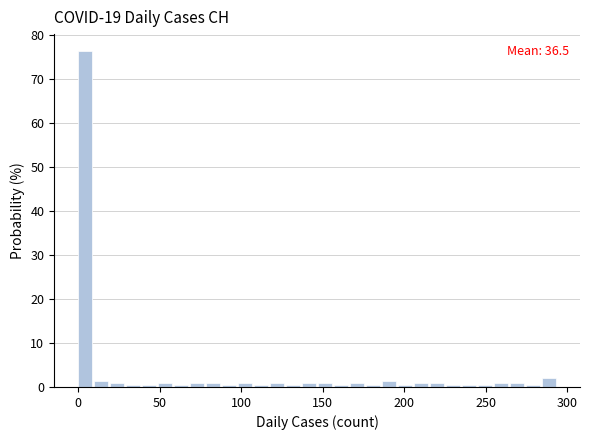

Read against the x-axis, roughly where is the centre of the tallest bar?

5